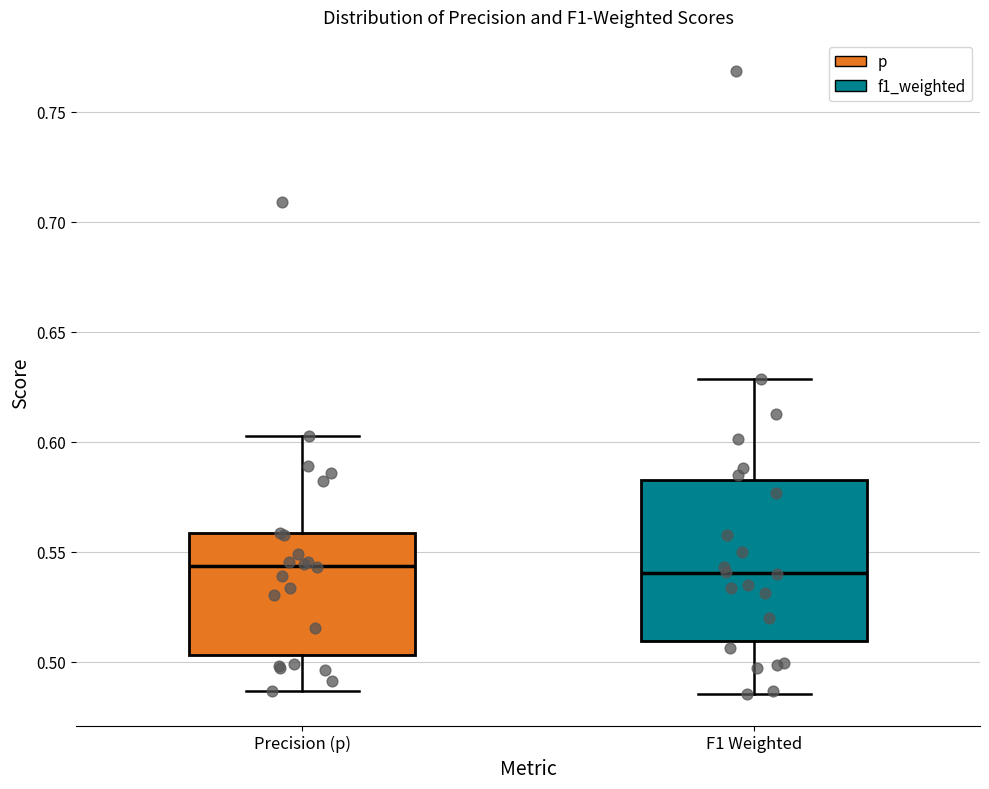

Reading left to right, read every box against the y-axis: the position of its median line, the range the box covers, and the ends of its whiskers. The values are not printed on the chart, so give them approximately, as read against the axis.

Precision (p): median 0.545, box 0.505 to 0.560, whiskers 0.485 to 0.600
F1 Weighted: median 0.540, box 0.510 to 0.585, whiskers 0.485 to 0.630